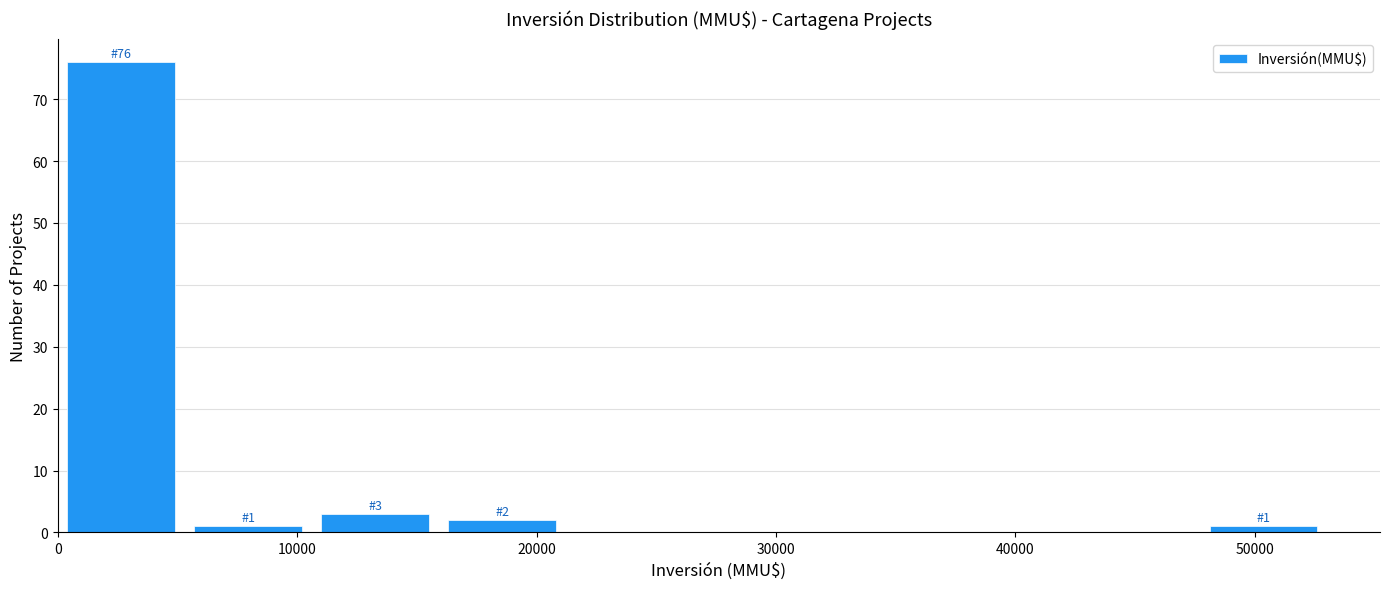

Over which range of the x-axis is the bar tallest?

0 to 5000